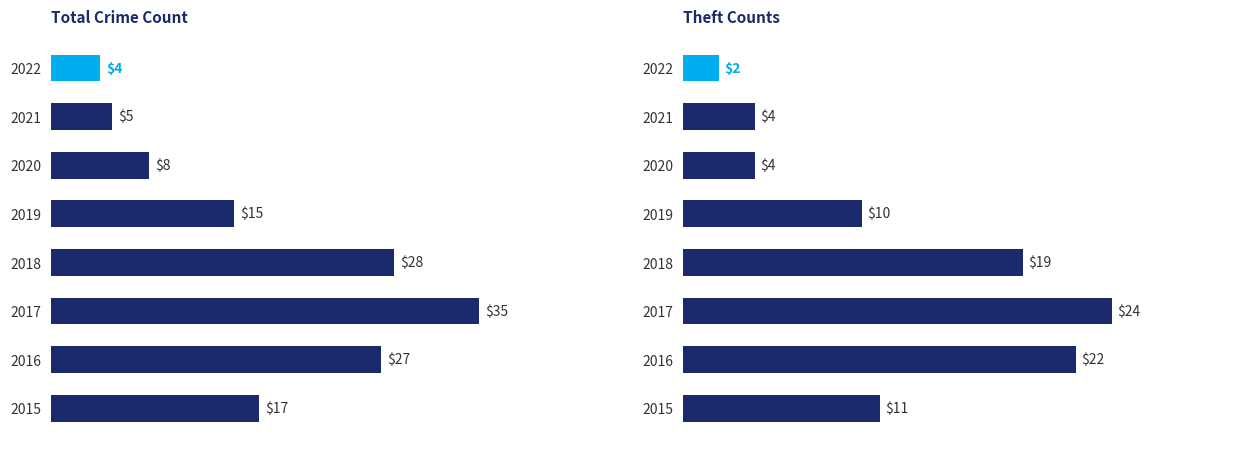

Does the chart contain stacked bars?

No